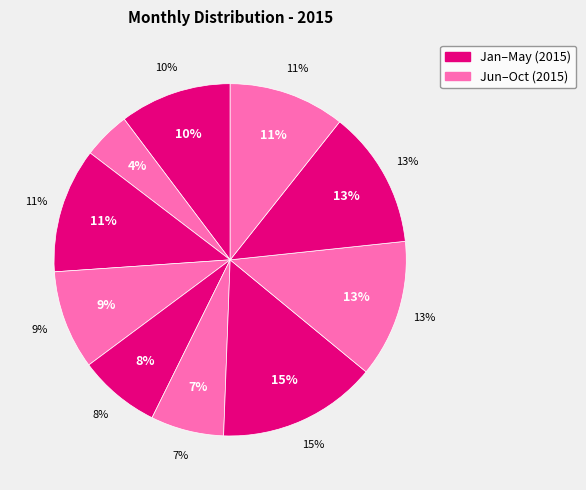

Does January represent more than half of the total?

No